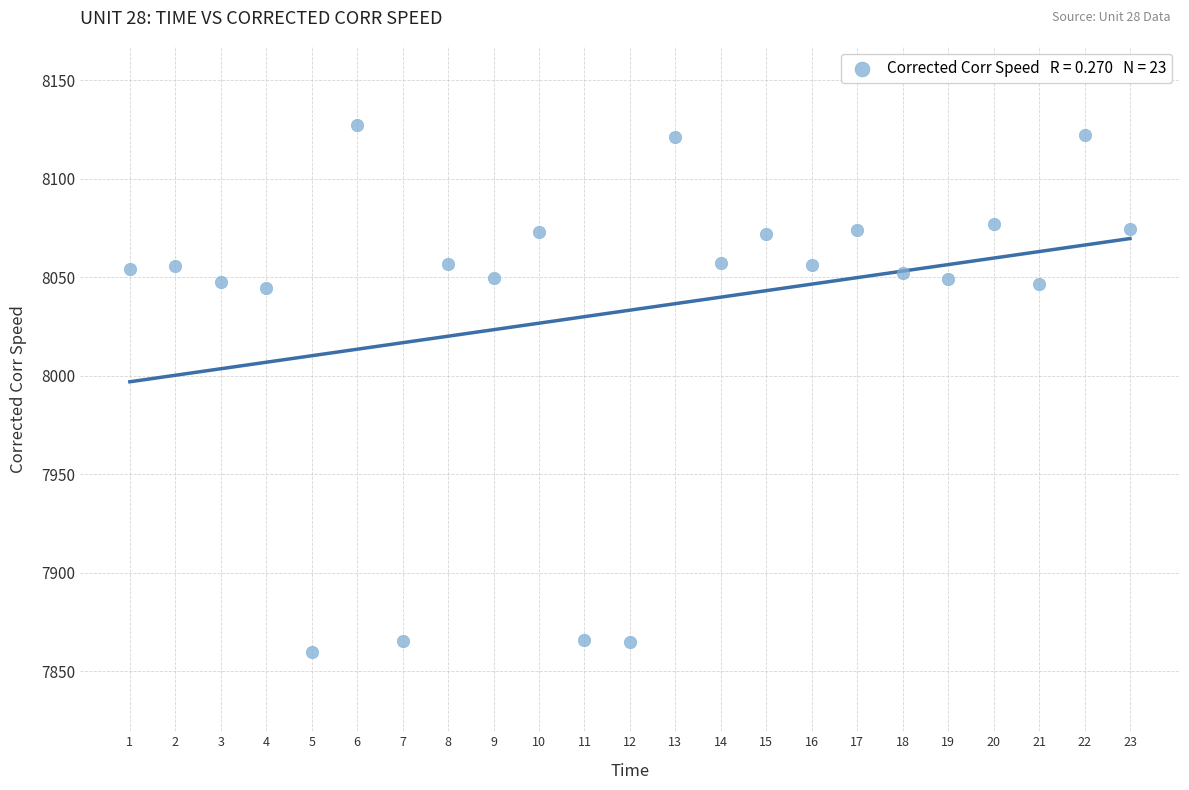

What is the range of Y values (max minus min)?

267.5